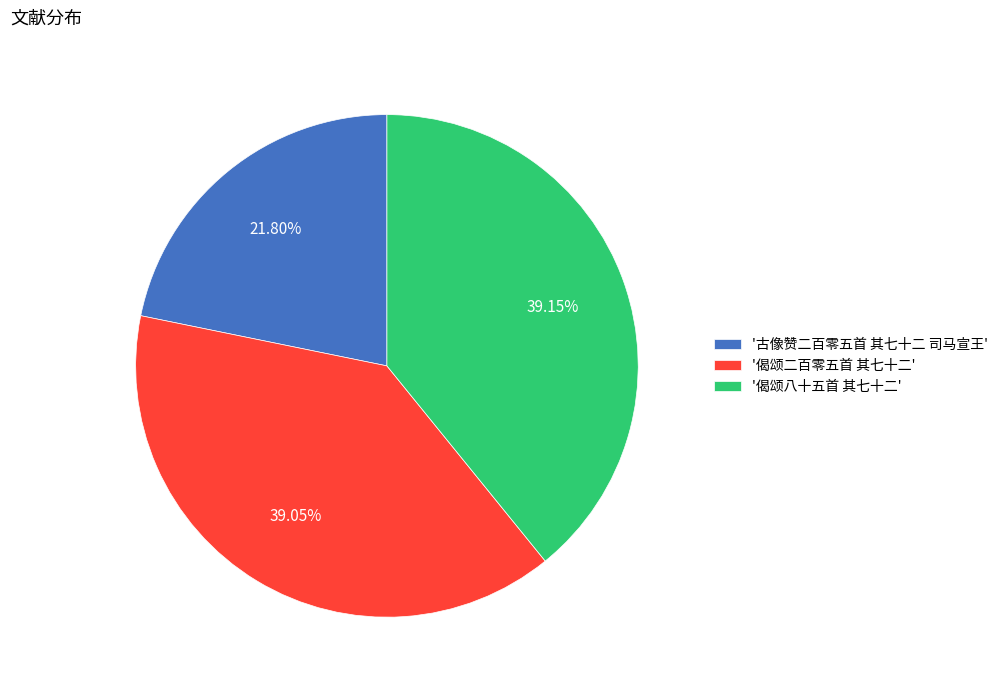

Does '偈颂二百零五首 其七十二' account for over 50% of the chart?

No